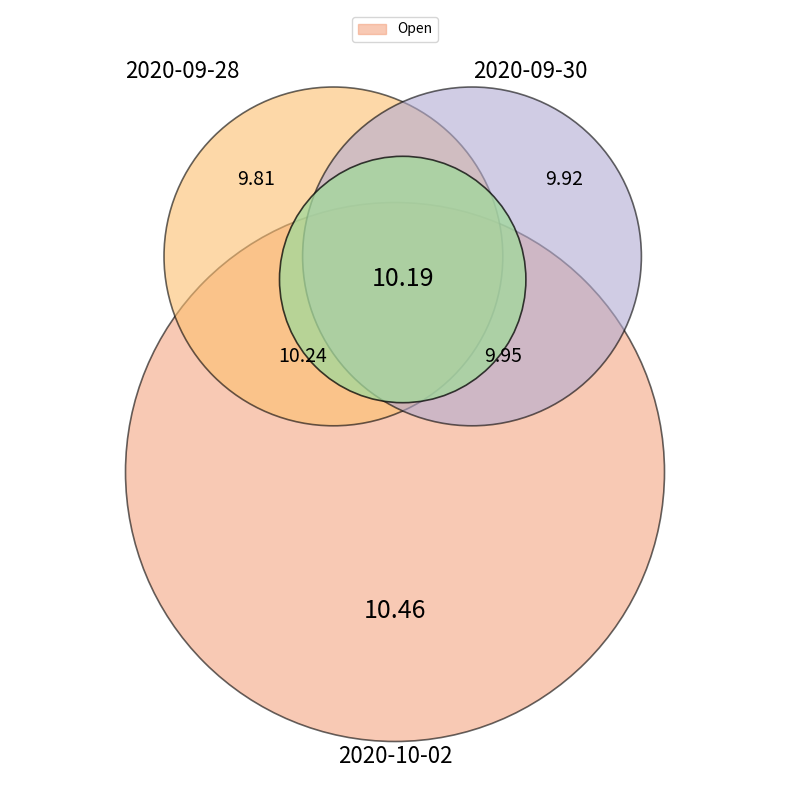

How many segments does this pie chart have?

5